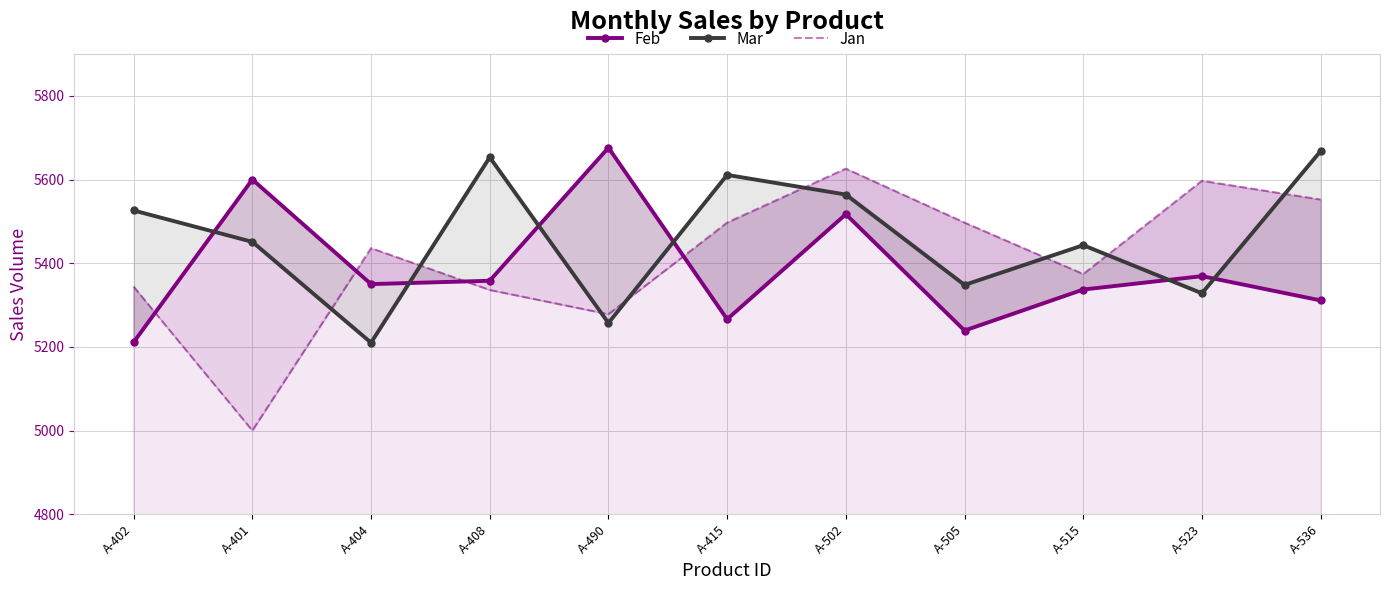

Where do Jan and Mar first cross each other?

A-401 and A-404